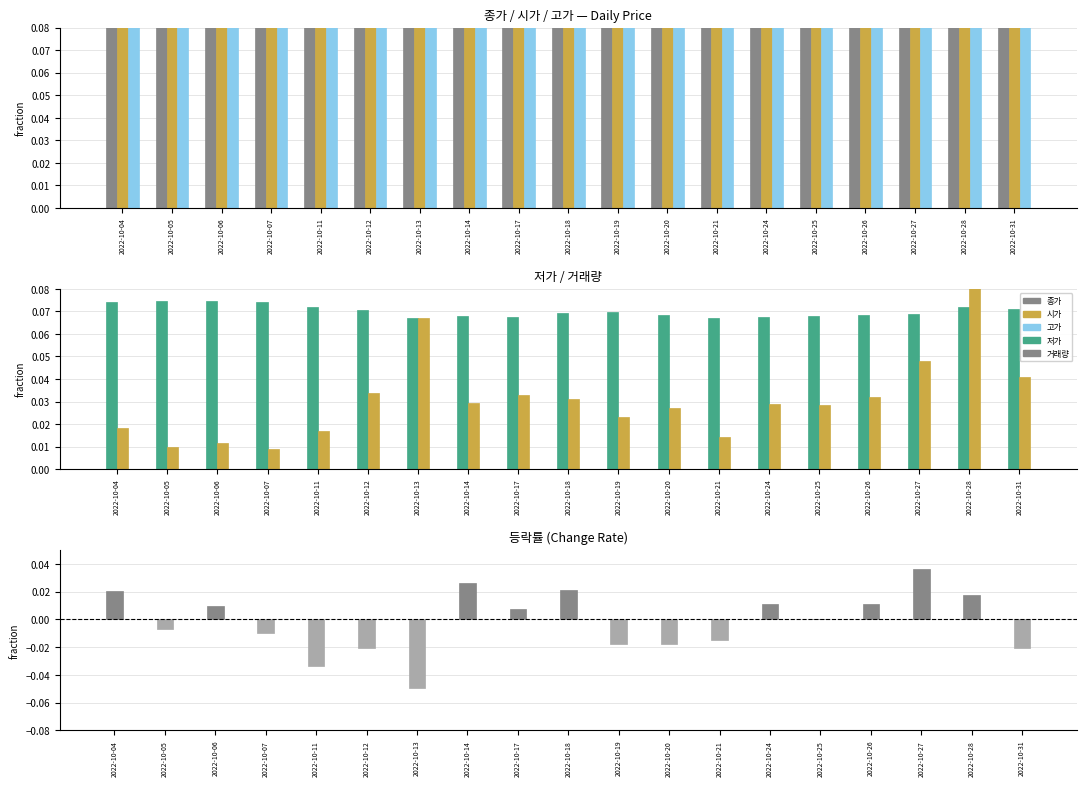

What is the maximum value shown in the chart?

0.8